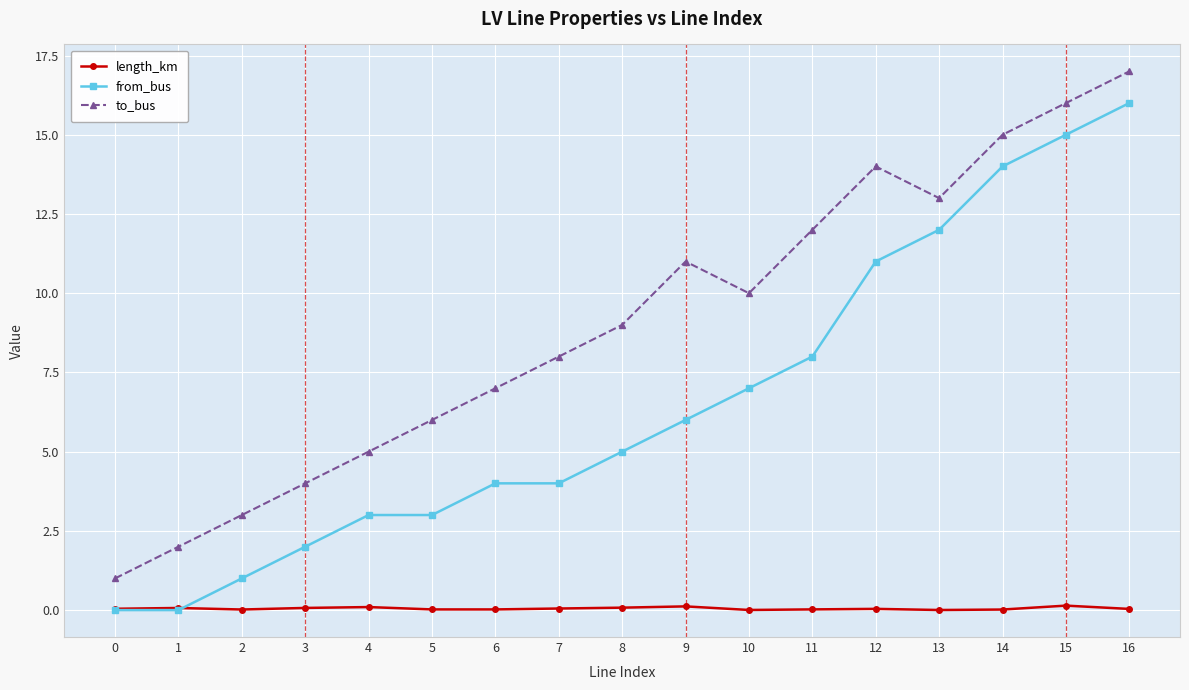

True or false: to_bus has more than 2 interior local peaks.

False